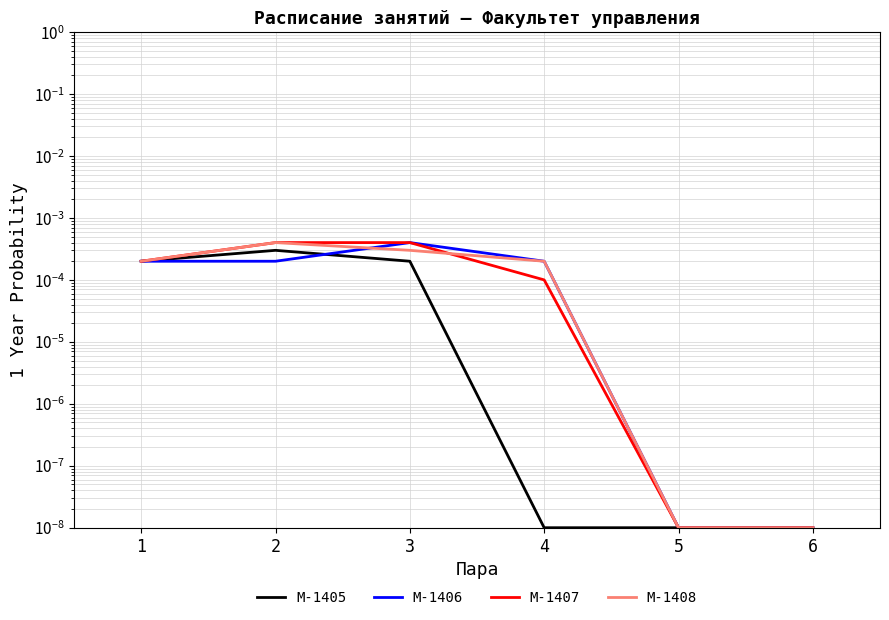

The value of М-1406 at 3 is 0.0. True or false?

True